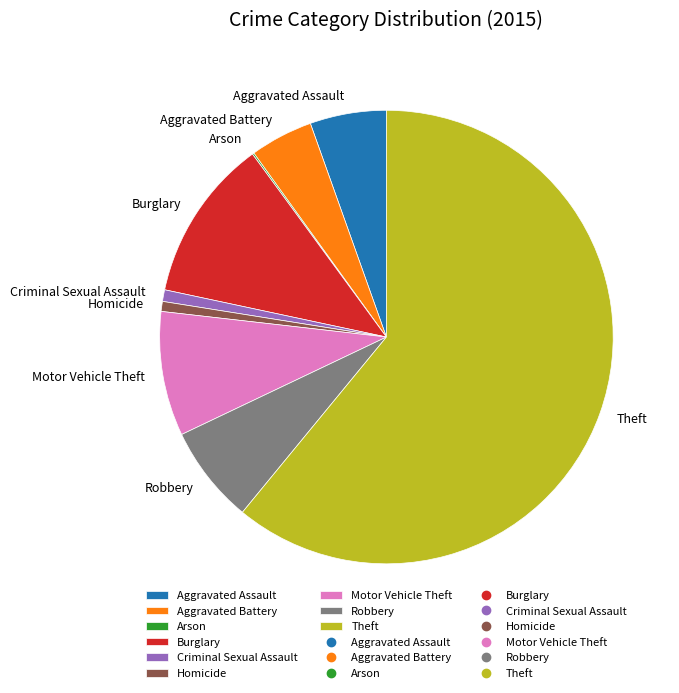

Between Homicide and Aggravated Assault, which is larger?

Aggravated Assault